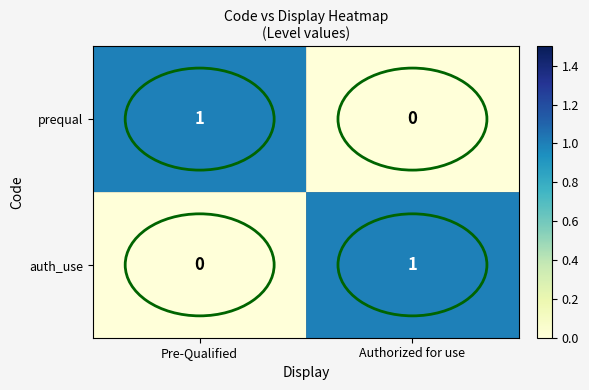

Is it true that auth_use equals -1 at Pre-Qualified?

False